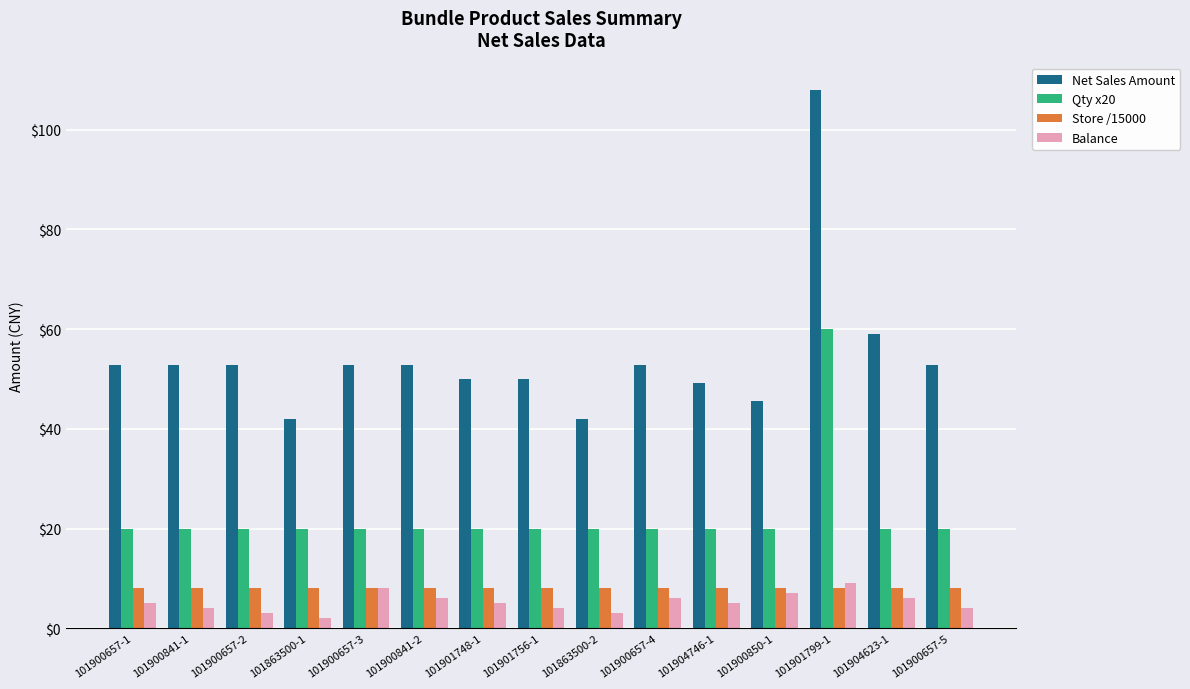

What is the maximum value shown in the chart?

108.0